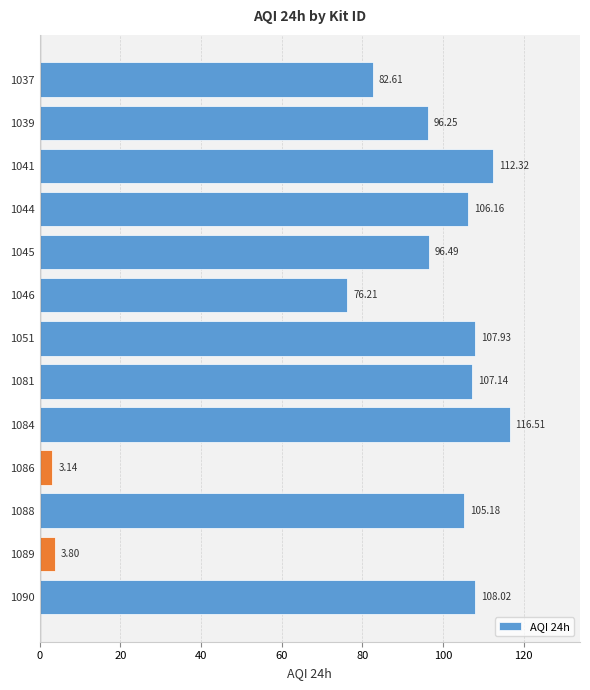

Which category has the lowest value across all series?

1086